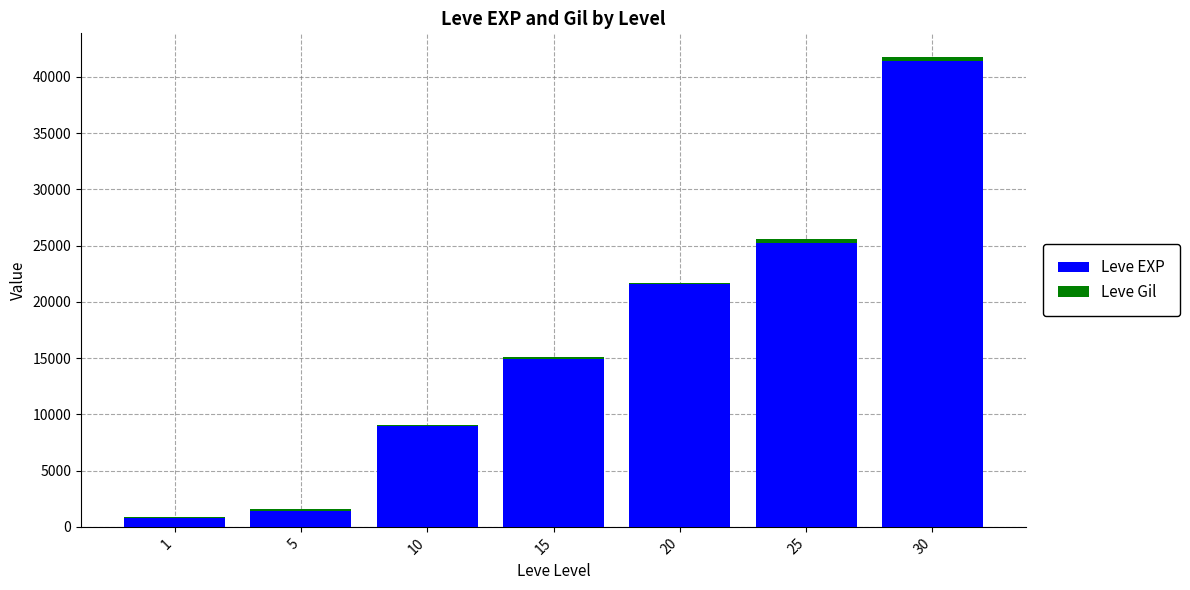

How many distinct data groups are displayed?

2